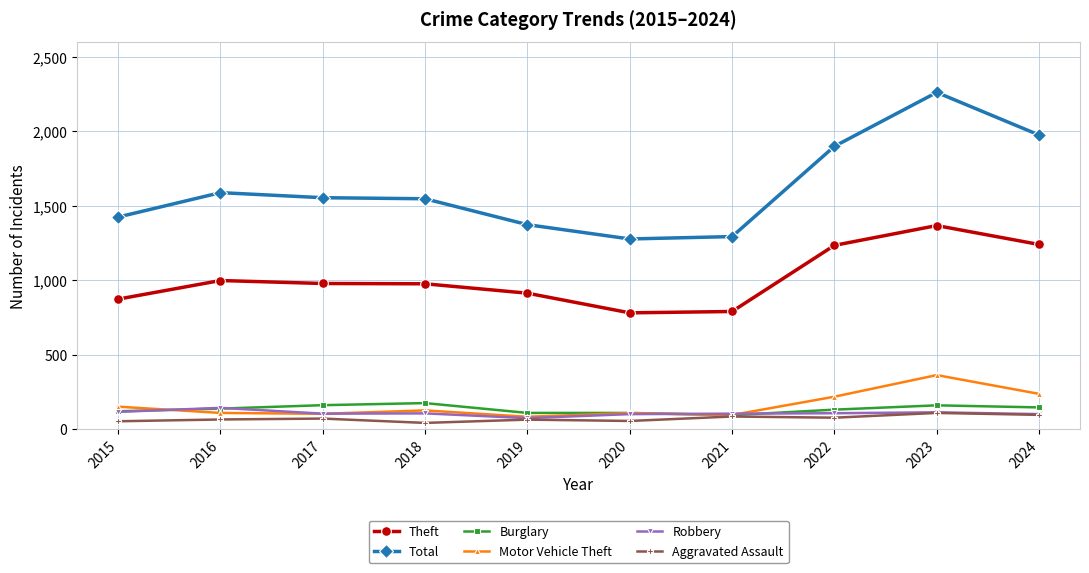

Rank the series by their maximum value, from highest to lowest.

Total, Theft, Motor Vehicle Theft, Burglary, Robbery, Aggravated Assault